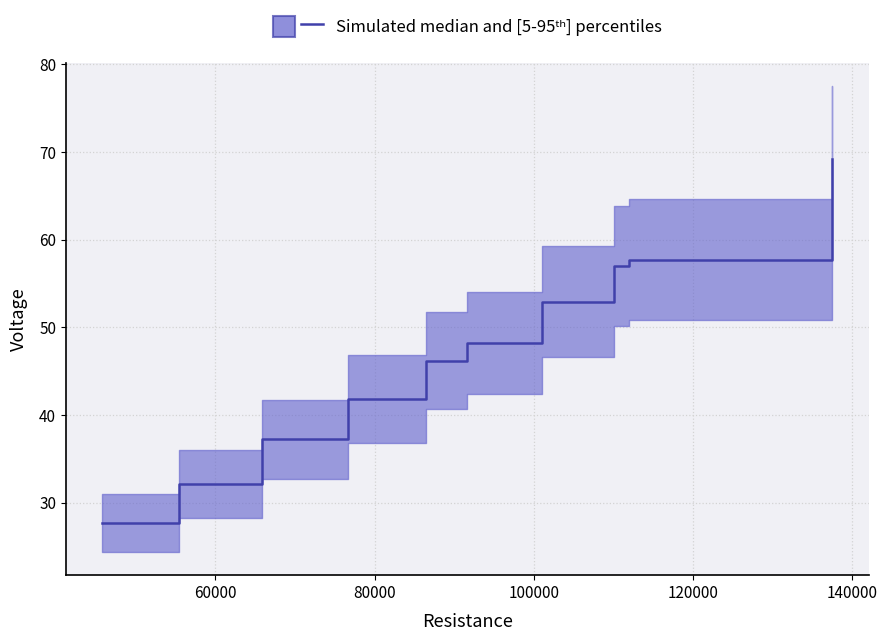

How many data points are less than 48?

5